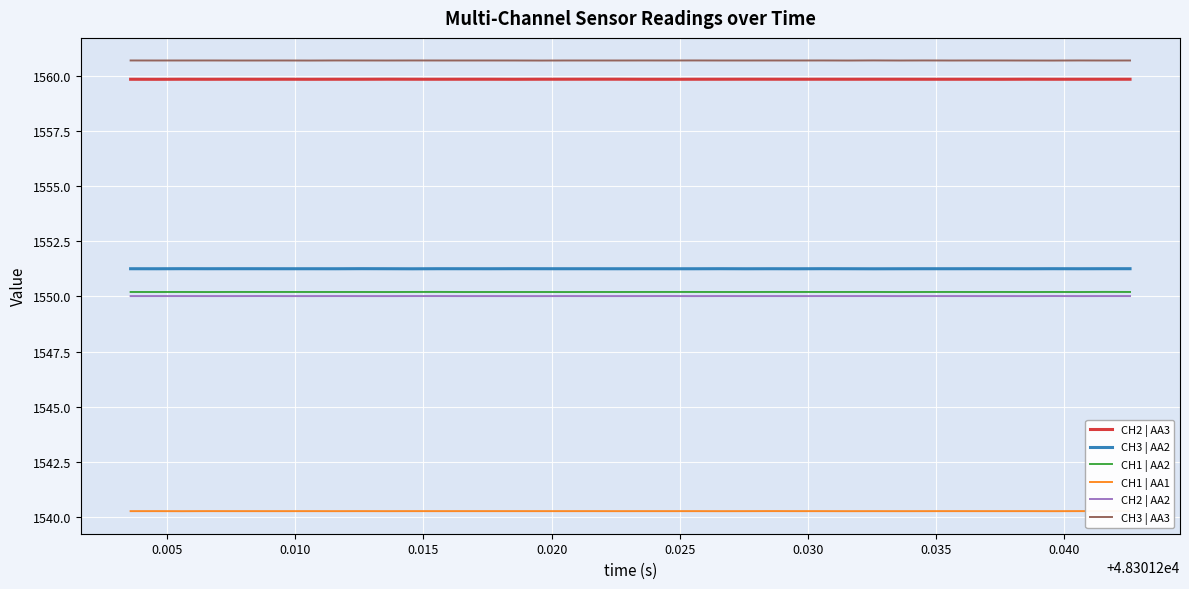

What is the maximum value for CH1 | AA2?

1550.2